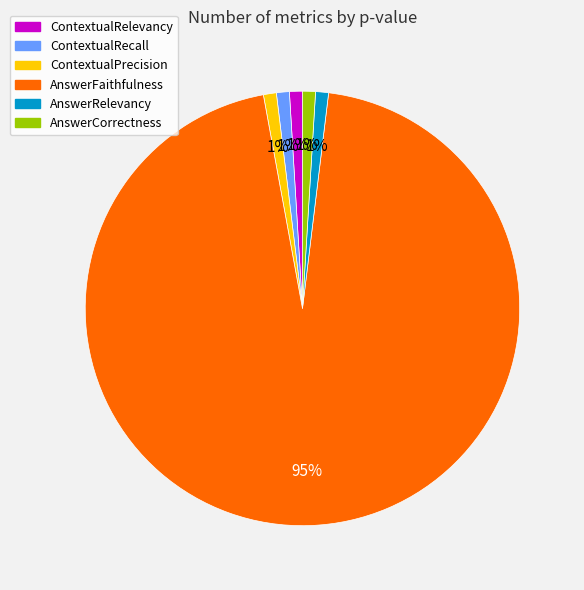

What is the majority slice?

AnswerFaithfulness